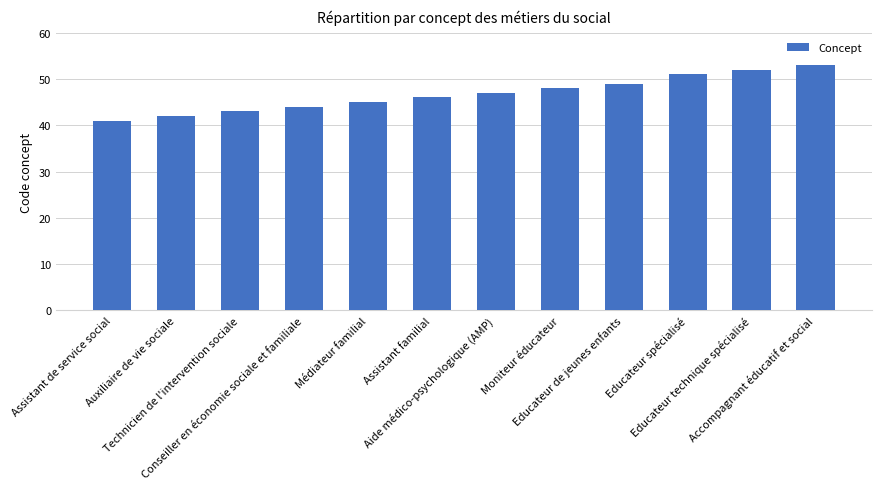

What value does the data have at Technicien de l'intervention sociale?

43